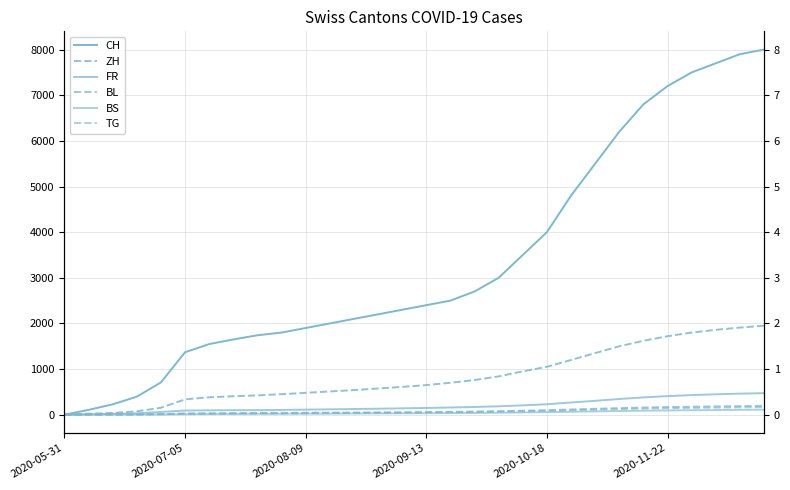

What is the difference between the FR values at 29 and 25?

64